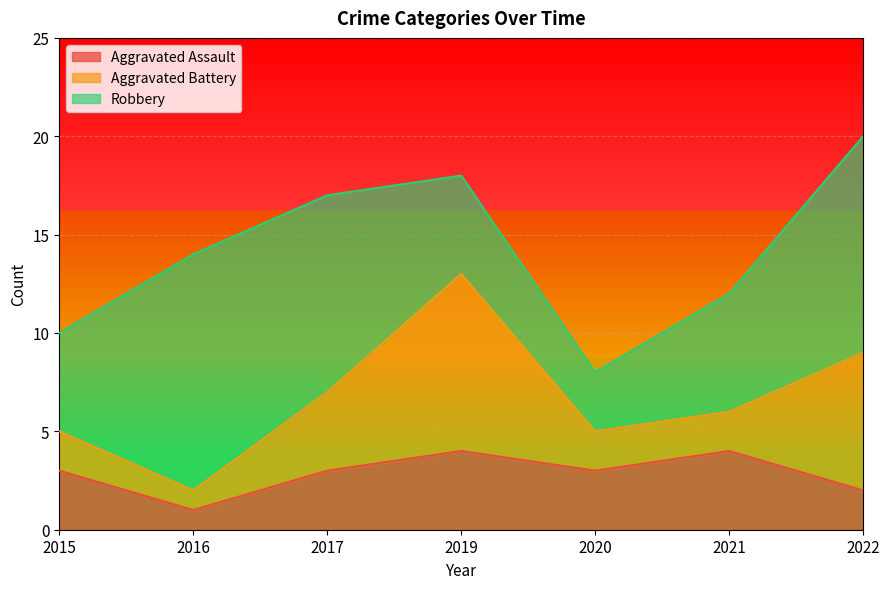

What are all the series names shown in the legend?

Aggravated Assault, Aggravated Battery, Robbery